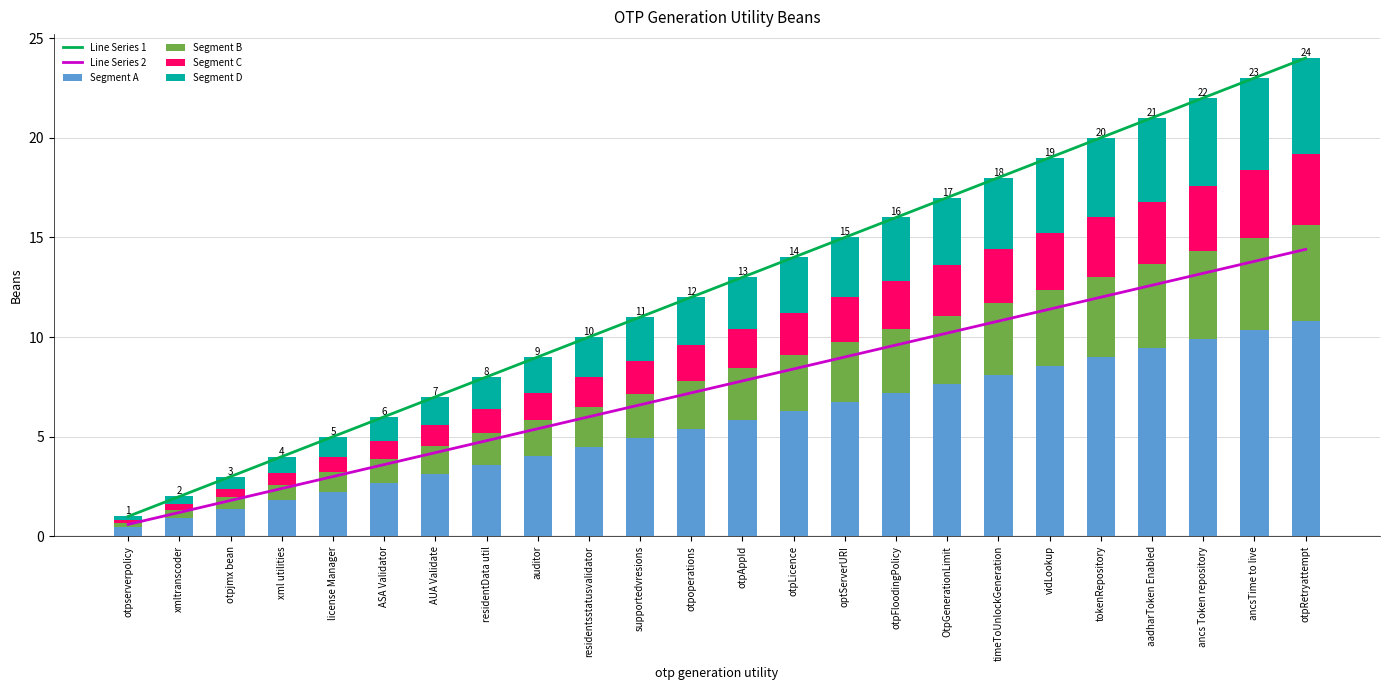

Which series has the largest range (max minus min)?

Line Series 1